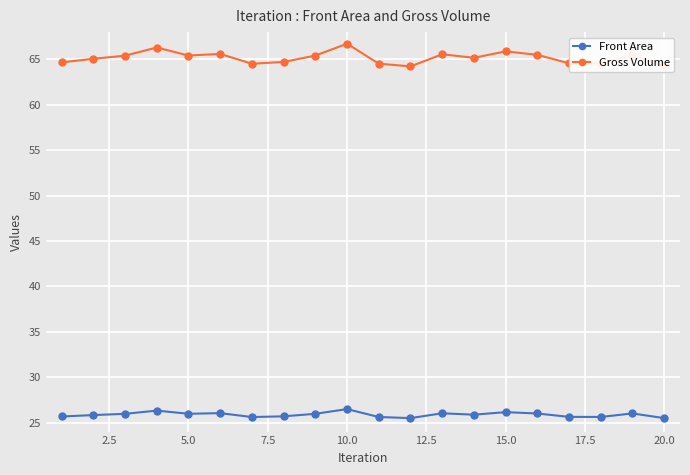

How many lines are shown in the chart?

2